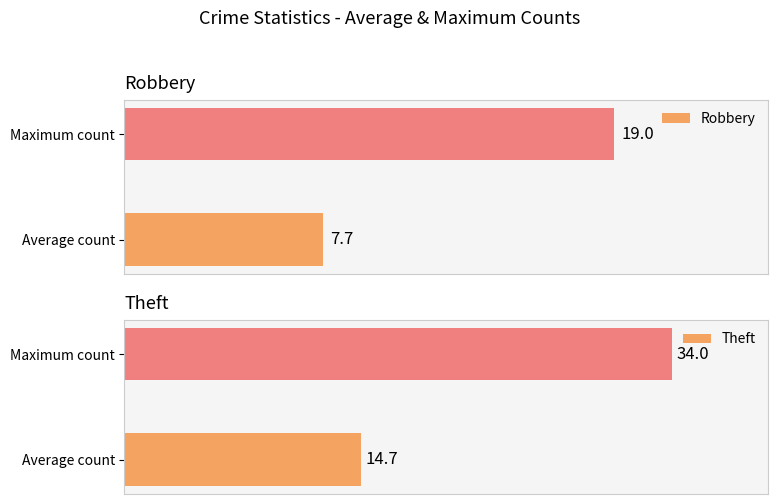

At how many categories does at least one series exceed 31?

1